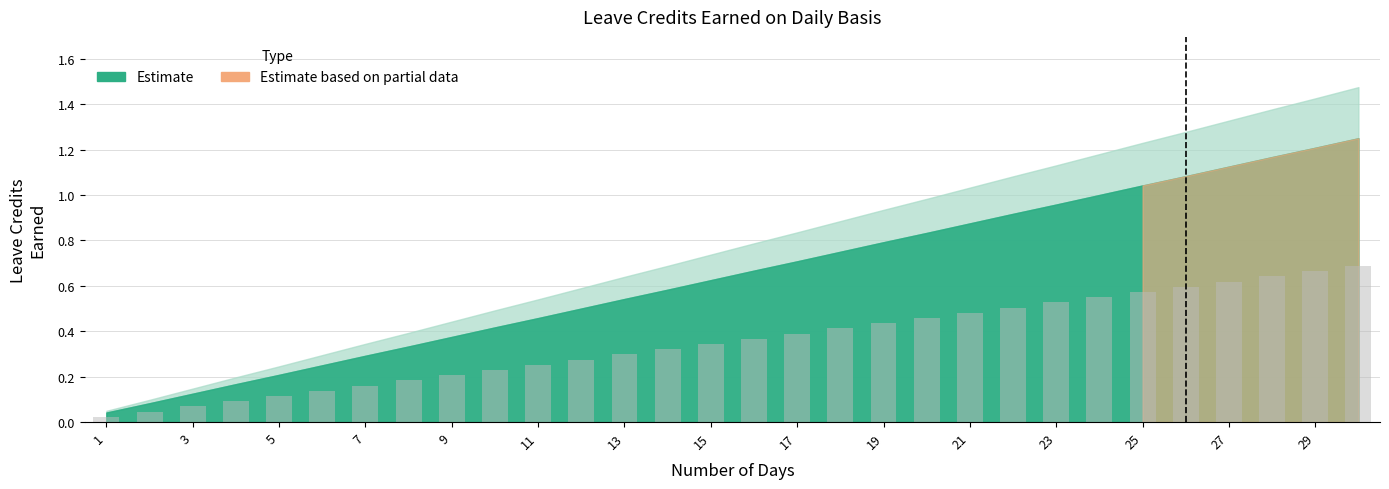

What is the sum of all values?

10.7